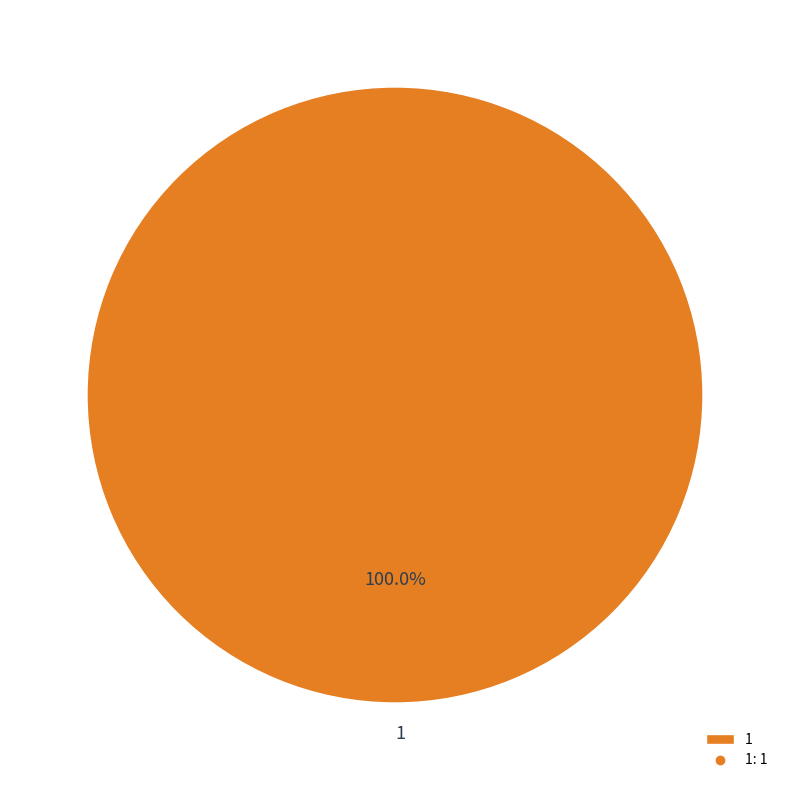

How many segments does this pie chart have?

1